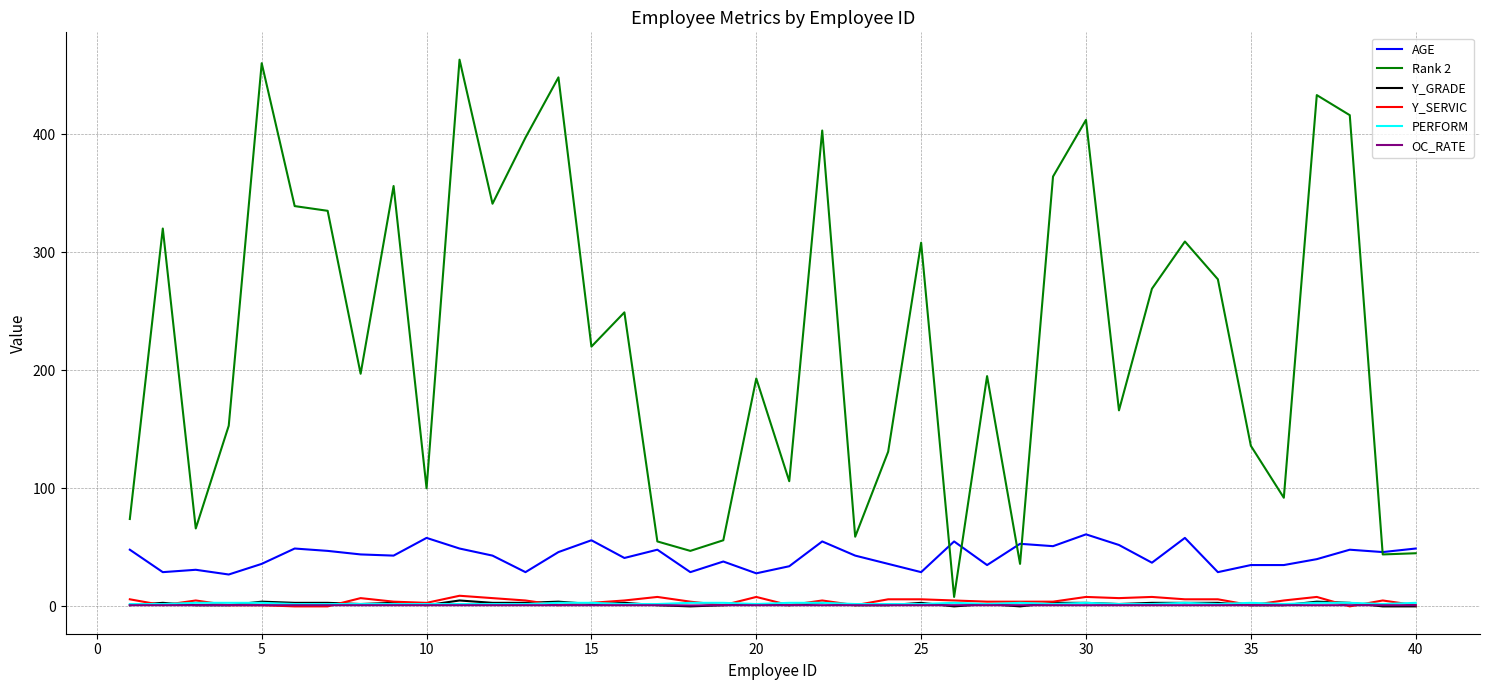

What is the difference between the second highest and minimum values in the OC_RATE series?

0.2